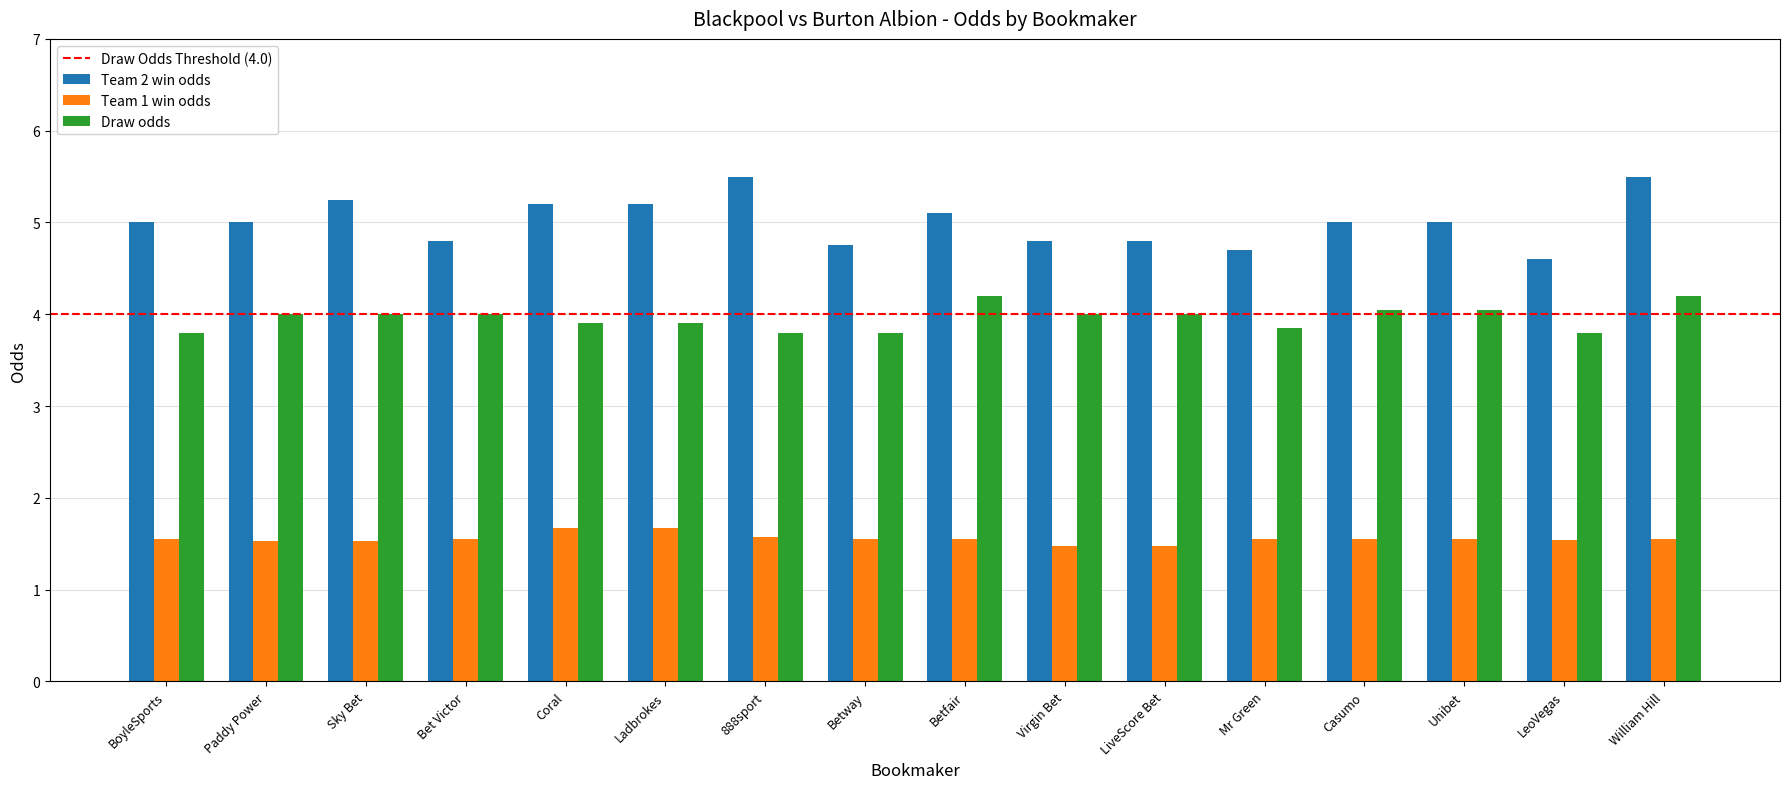

At how many categories does at least one series exceed 1?

16